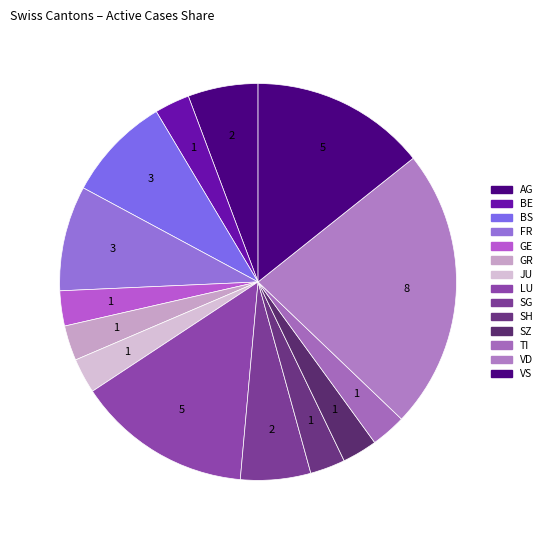

How many segments does this pie chart have?

14